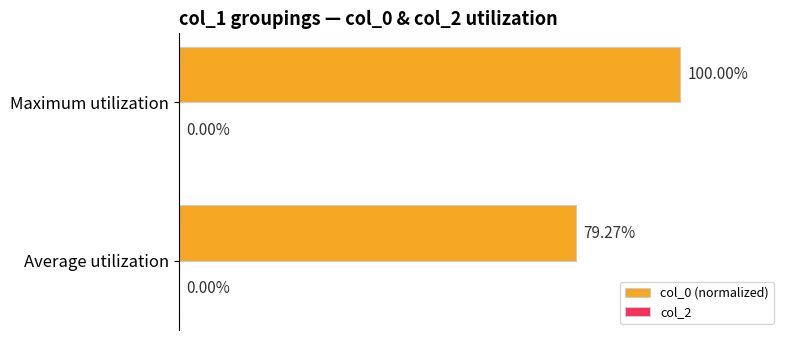

Which has a higher value, Average utilization or Maximum utilization?

Maximum utilization